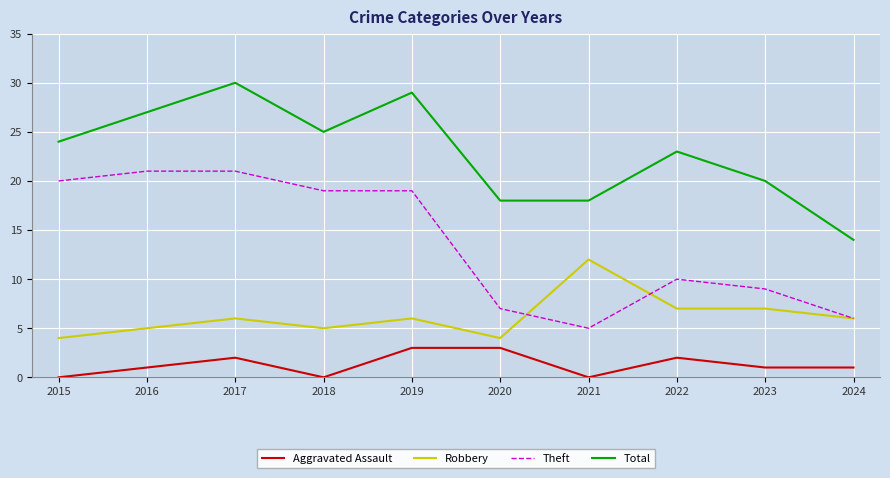

What is the greatest value displayed?

30